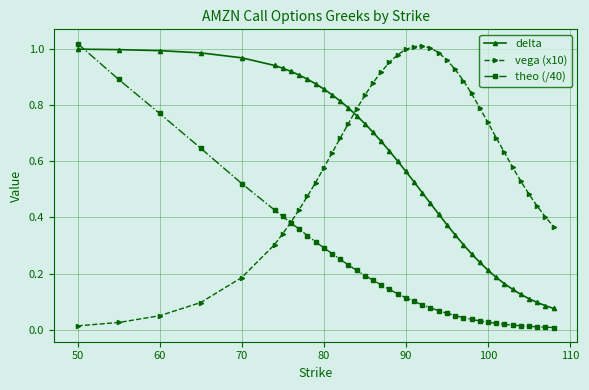

Which series has the largest total across all categories?

vega (x10)